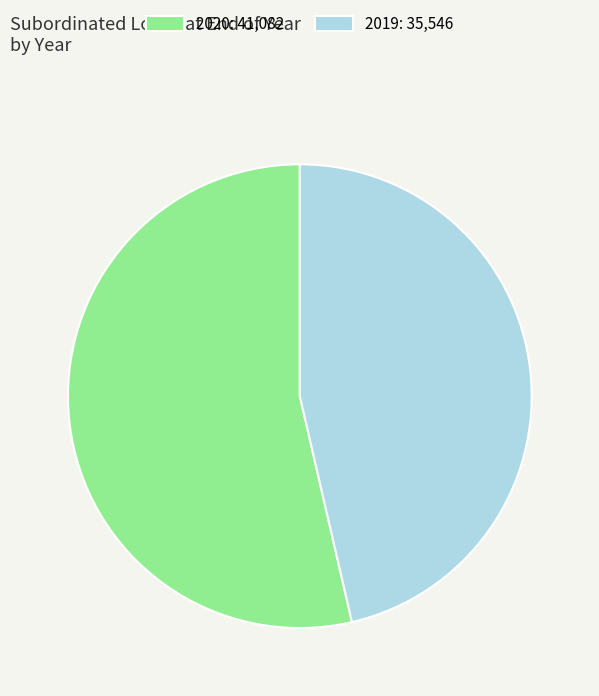

Combined, do 2020 and 2019 account for over 50%?

Yes